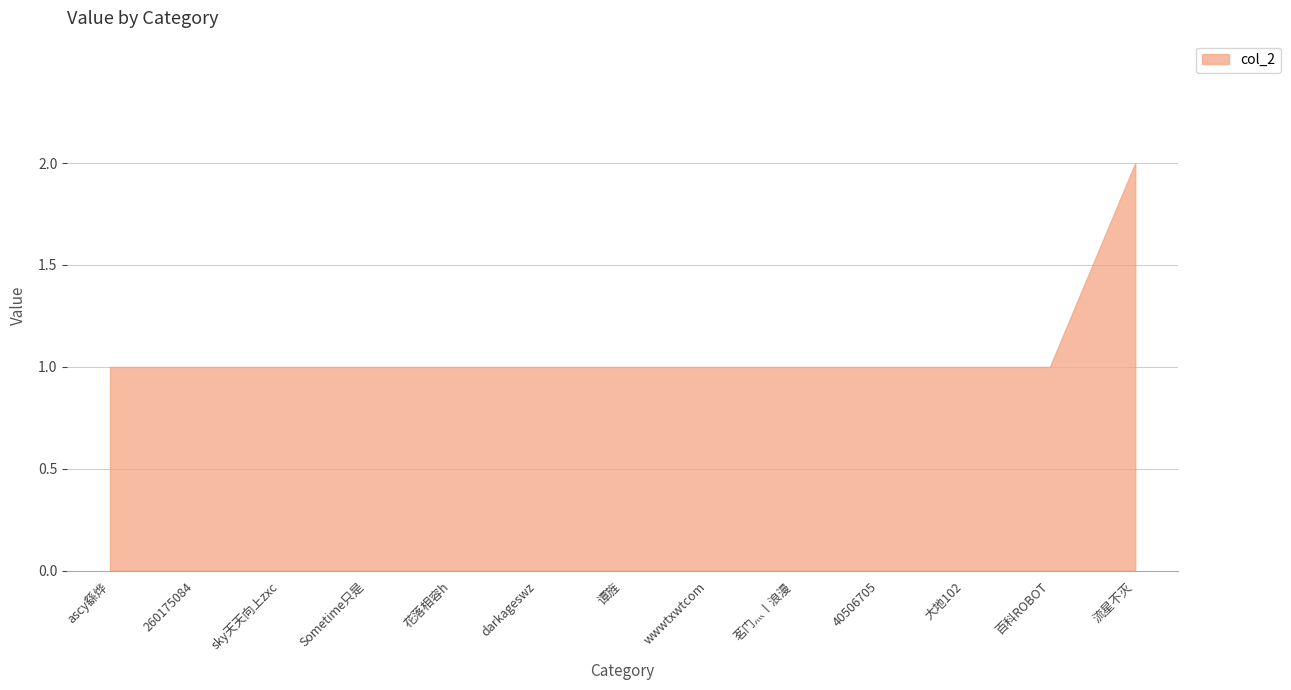

The value at darkageswz is 0. True or false?

False